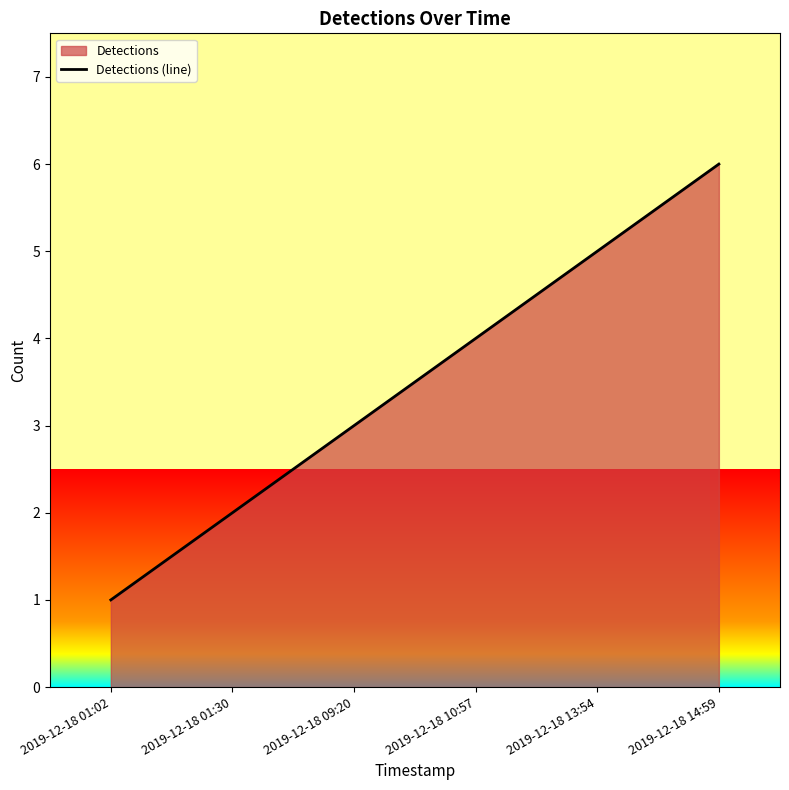

What is the difference between the values at 2019-12-18 01:30 and 2019-12-18 01:02?

1